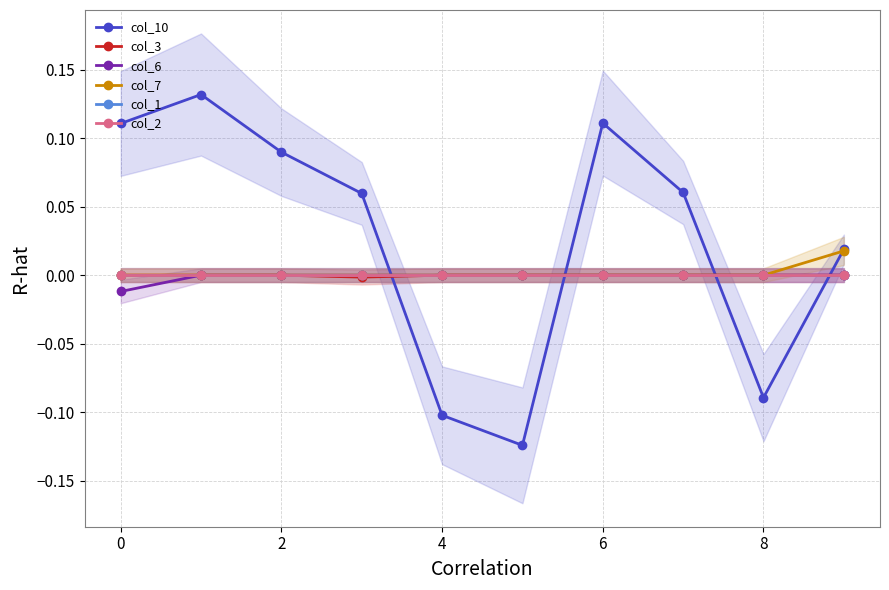

Reading right to left, extract all data points from this chart.

col_10: 0.0	-0.1	0.1	0.1	-0.1	-0.1	0.1	0.1	0.1	0.1
col_3: 0.0	0.0	0.0	0.0	0.0	0.0	-0.0	0.0	0.0	0.0
col_6: 0.0	0.0	0.0	0.0	0.0	0.0	0.0	0.0	0.0	-0.0
col_7: 0.0	0.0	0.0	0.0	0.0	0.0	0.0	0.0	0.0	0.0
col_1: 0.0	0.0	0.0	0.0	0.0	0.0	0.0	0.0	0.0	0.0
col_2: 0.0	0.0	0.0	0.0	0.0	0.0	0.0	0.0	0.0	0.0